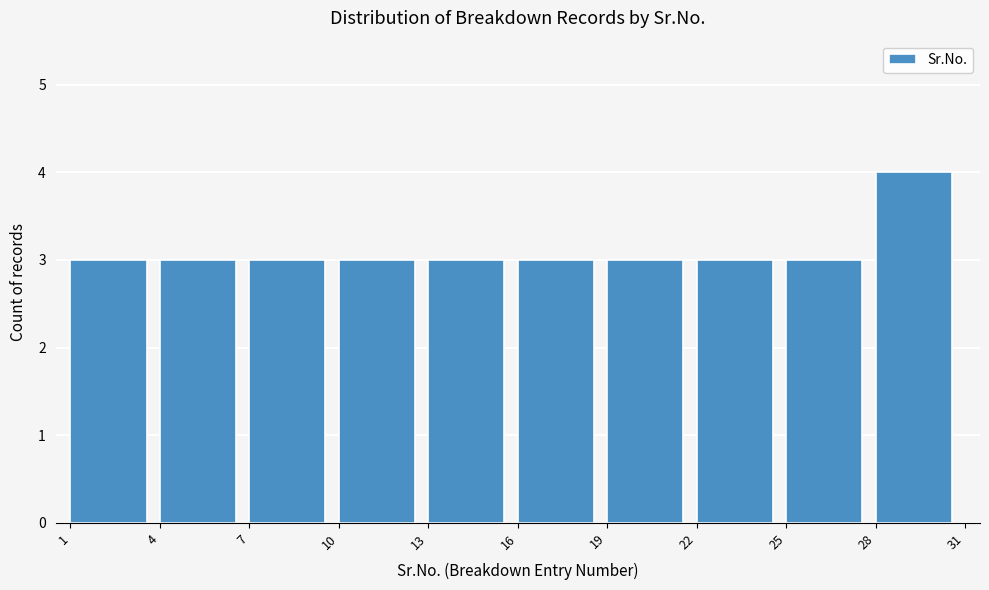

Reading left to right, transcribe this chart: for each bar, give the range it covers on the x-axis and its height. The values are not printed on the chart, so give them approximately, as read against the axis.

1 to 4: 3
4 to 7: 3
7 to 10: 3
10 to 13: 3
13 to 16: 3
16 to 19: 3
19 to 22: 3
22 to 25: 3
25 to 28: 3
28 to 31: 4